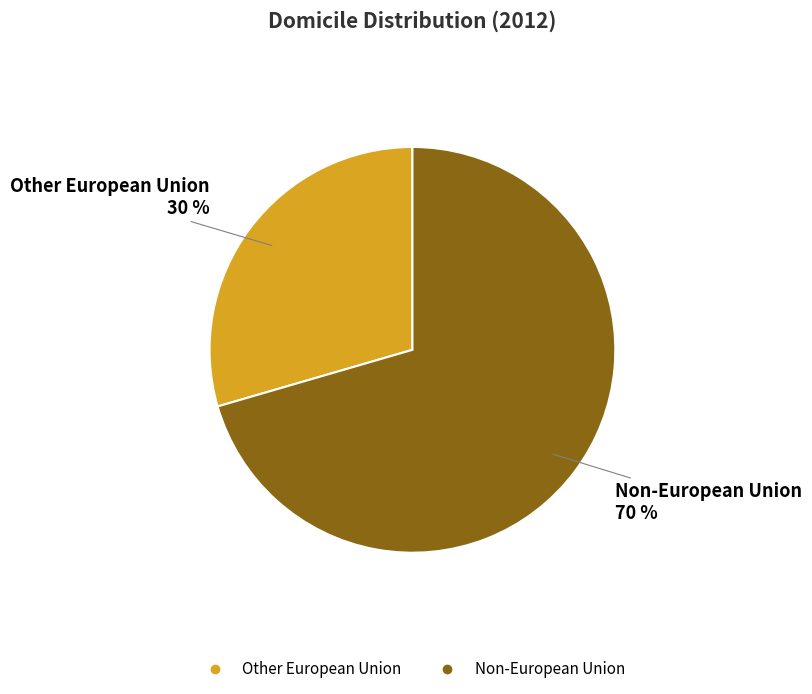

To the nearest percent, what percentage of the pie is Other European Union?

30%